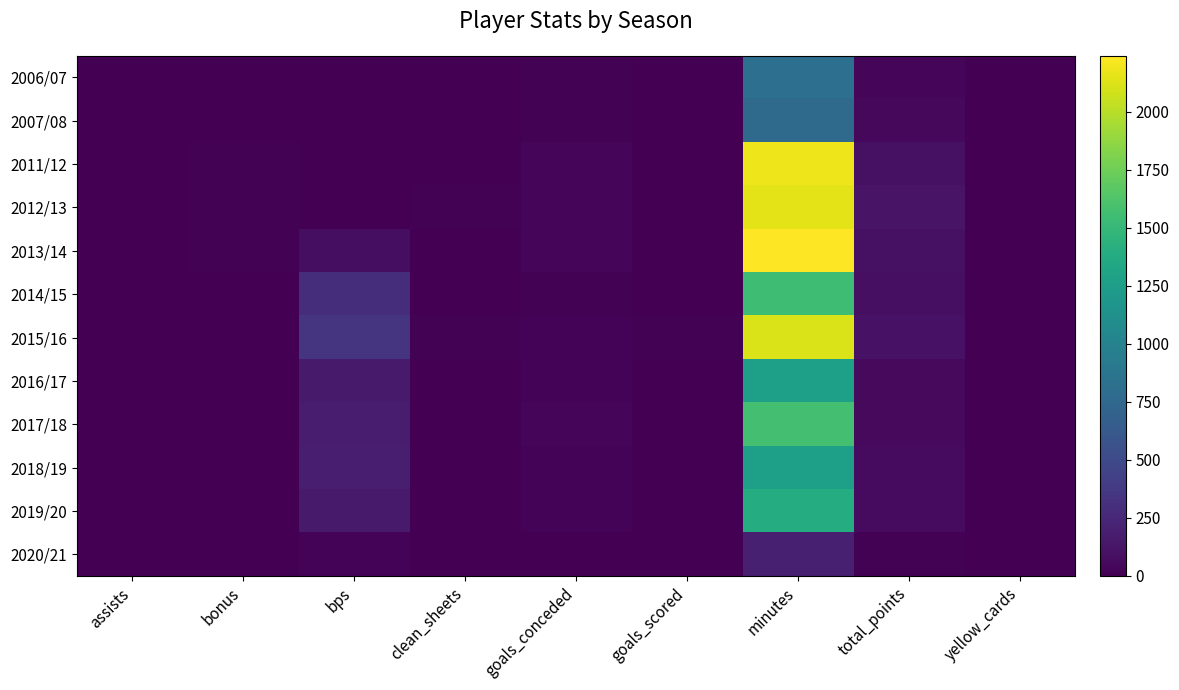

What is the spread (max minus min) of values at goals_conceded?

28